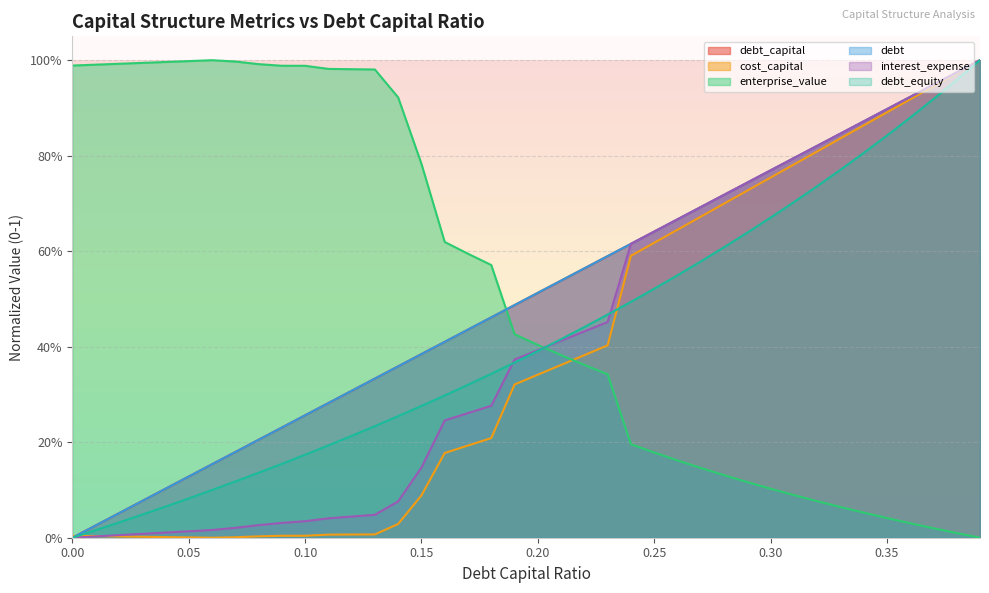

Reading left to right, list all the values displayed in this chart.

debt_capital: 0.0=0.0	0.01=0.0	0.02=0.1	0.03=0.1	0.04=0.1	0.05=0.1	0.06=0.2	0.07=0.2	0.08=0.2	0.09=0.2	0.1=0.3	0.11=0.3	0.12=0.3	0.13=0.3	0.14=0.4	0.15=0.4	0.16=0.4	0.17=0.4	0.18=0.5	0.19=0.5	0.2=0.5	0.21=0.5	0.22=0.6	0.23=0.6	0.24=0.6	0.25=0.6	0.26=0.7	0.27=0.7	0.28=0.7	0.29=0.7	0.3=0.8	0.31=0.8	0.32=0.8	0.33=0.8	0.34=0.9	0.35=0.9	0.36=0.9	0.37=0.9	0.38=1.0	0.39=1.0
cost_capital: 0.0=0.0	0.01=0.0	0.02=0.0	0.03=0.0	0.04=0.0	0.05=0.0	0.06=0.0	0.07=0.0	0.08=0.0	0.09=0.0	0.1=0.0	0.11=0.0	0.12=0.0	0.13=0.0	0.14=0.0	0.15=0.1	0.16=0.2	0.17=0.2	0.18=0.2	0.19=0.3	0.2=0.3	0.21=0.4	0.22=0.4	0.23=0.4	0.24=0.6	0.25=0.6	0.26=0.6	0.27=0.7	0.28=0.7	0.29=0.7	0.3=0.8	0.31=0.8	0.32=0.8	0.33=0.8	0.34=0.9	0.35=0.9	0.36=0.9	0.37=0.9	0.38=1.0	0.39=1.0
enterprise_value: 0.0=1.0	0.01=1.0	0.02=1.0	0.03=1.0	0.04=1.0	0.05=1.0	0.06=1.0	0.07=1.0	0.08=1.0	0.09=1.0	0.1=1.0	0.11=1.0	0.12=1.0	0.13=1.0	0.14=0.9	0.15=0.8	0.16=0.6	0.17=0.6	0.18=0.6	0.19=0.4	0.2=0.4	0.21=0.4	0.22=0.4	0.23=0.3	0.24=0.2	0.25=0.2	0.26=0.2	0.27=0.1	0.28=0.1	0.29=0.1	0.3=0.1	0.31=0.1	0.32=0.1	0.33=0.1	0.34=0.1	0.35=0.0	0.36=0.0	0.37=0.0	0.38=0.0	0.39=0.0
debt: 0.0=0.0	0.01=0.0	0.02=0.1	0.03=0.1	0.04=0.1	0.05=0.1	0.06=0.2	0.07=0.2	0.08=0.2	0.09=0.2	0.1=0.3	0.11=0.3	0.12=0.3	0.13=0.3	0.14=0.4	0.15=0.4	0.16=0.4	0.17=0.4	0.18=0.5	0.19=0.5	0.2=0.5	0.21=0.5	0.22=0.6	0.23=0.6	0.24=0.6	0.25=0.6	0.26=0.7	0.27=0.7	0.28=0.7	0.29=0.7	0.3=0.8	0.31=0.8	0.32=0.8	0.33=0.8	0.34=0.9	0.35=0.9	0.36=0.9	0.37=0.9	0.38=1.0	0.39=1.0
interest_expense: 0.0=0.0	0.01=0.0	0.02=0.0	0.03=0.0	0.04=0.0	0.05=0.0	0.06=0.0	0.07=0.0	0.08=0.0	0.09=0.0	0.1=0.0	0.11=0.0	0.12=0.0	0.13=0.0	0.14=0.1	0.15=0.1	0.16=0.2	0.17=0.3	0.18=0.3	0.19=0.4	0.2=0.4	0.21=0.4	0.22=0.4	0.23=0.5	0.24=0.6	0.25=0.6	0.26=0.7	0.27=0.7	0.28=0.7	0.29=0.7	0.3=0.8	0.31=0.8	0.32=0.8	0.33=0.8	0.34=0.9	0.35=0.9	0.36=0.9	0.37=0.9	0.38=1.0	0.39=1.0
debt_equity: 0.0=0.0	0.01=0.0	0.02=0.0	0.03=0.0	0.04=0.1	0.05=0.1	0.06=0.1	0.07=0.1	0.08=0.1	0.09=0.2	0.1=0.2	0.11=0.2	0.12=0.2	0.13=0.2	0.14=0.3	0.15=0.3	0.16=0.3	0.17=0.3	0.18=0.3	0.19=0.4	0.2=0.4	0.21=0.4	0.22=0.4	0.23=0.5	0.24=0.5	0.25=0.5	0.26=0.5	0.27=0.6	0.28=0.6	0.29=0.6	0.3=0.7	0.31=0.7	0.32=0.7	0.33=0.8	0.34=0.8	0.35=0.8	0.36=0.9	0.37=0.9	0.38=1.0	0.39=1.0